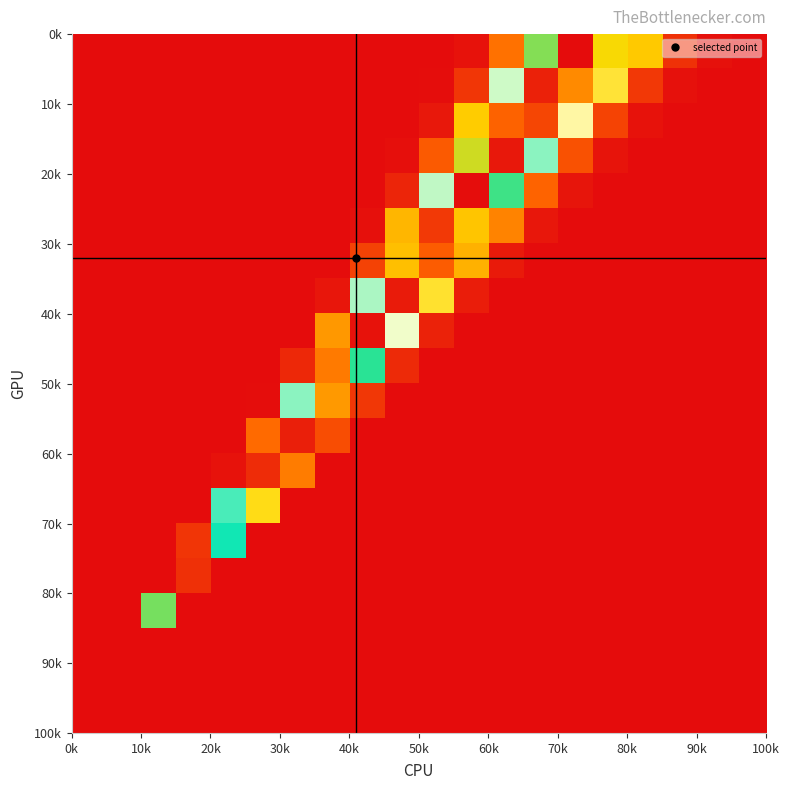

What is the greatest value displayed?

243828994.2